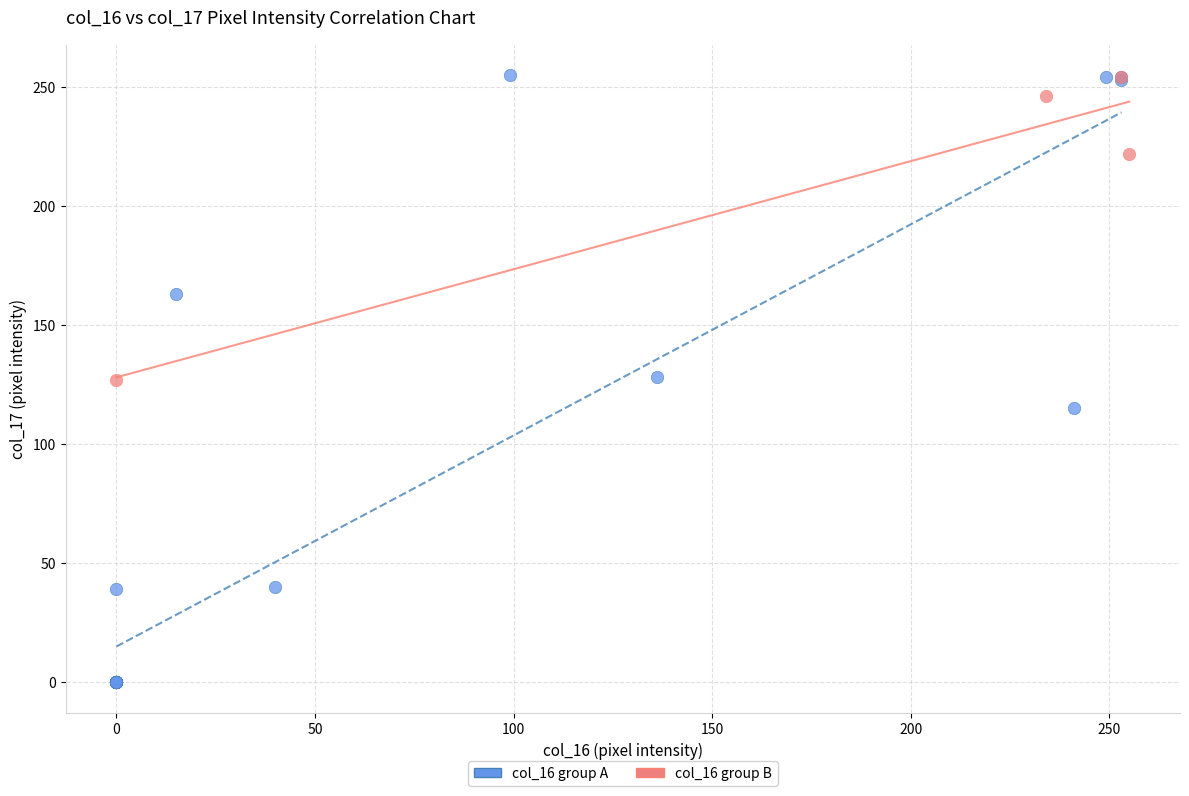

Which series has the widest spread of Y values?

col_16 group A